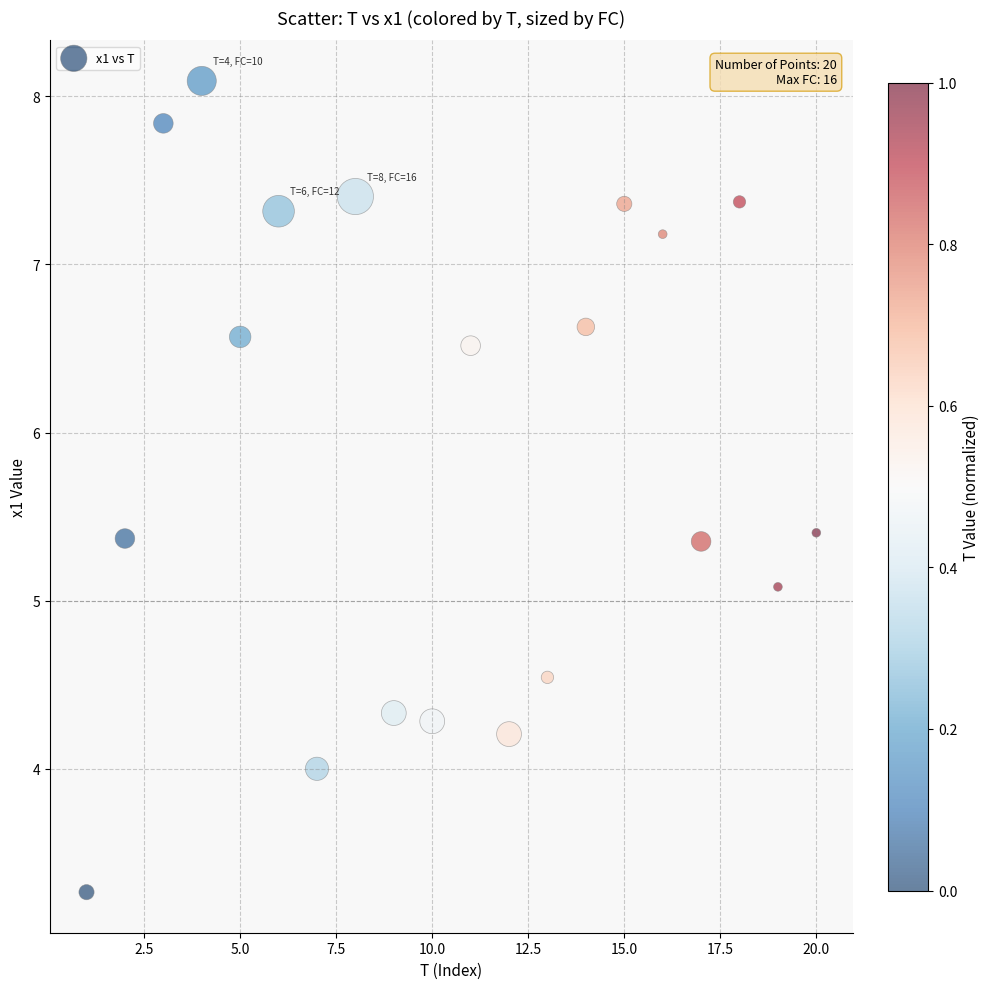

What Y value in the scatter plot is closest to 5?

5.1